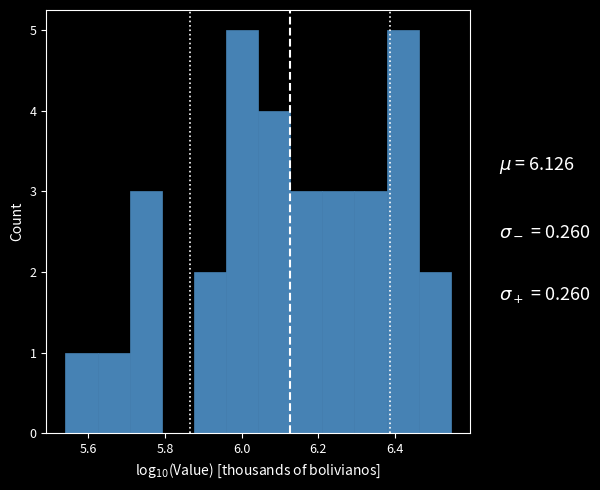

What is the height of the bar covering 5.88 to 5.96 on the x-axis? Neither the bar edges nor the heights are printed on the chart, so give them approximately, as read against the axes.

2